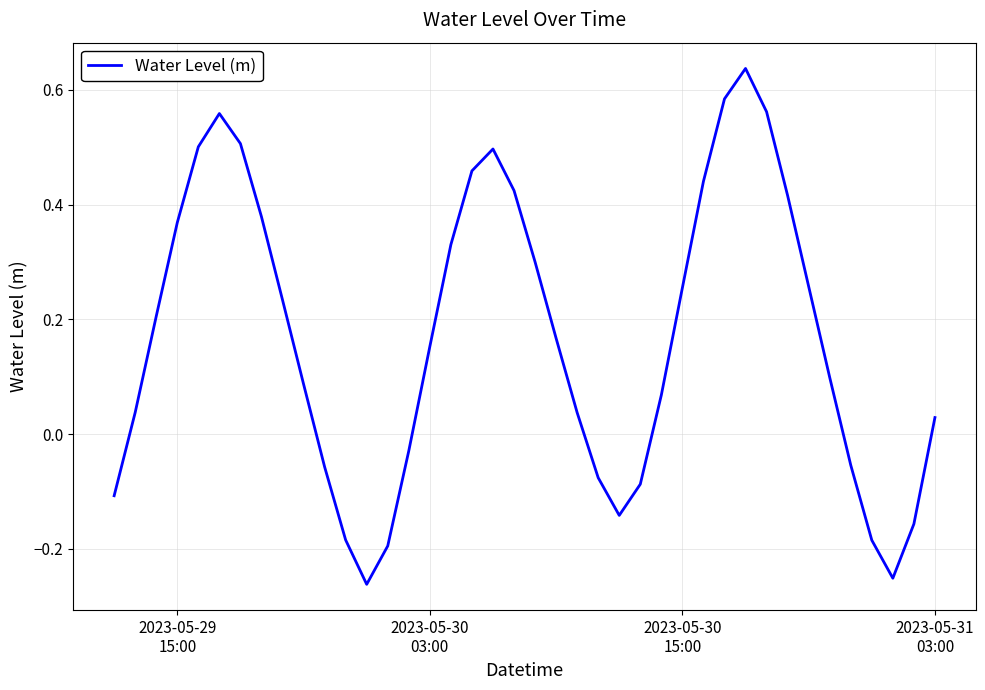

What is the difference between the maximum and second lowest values?

0.9